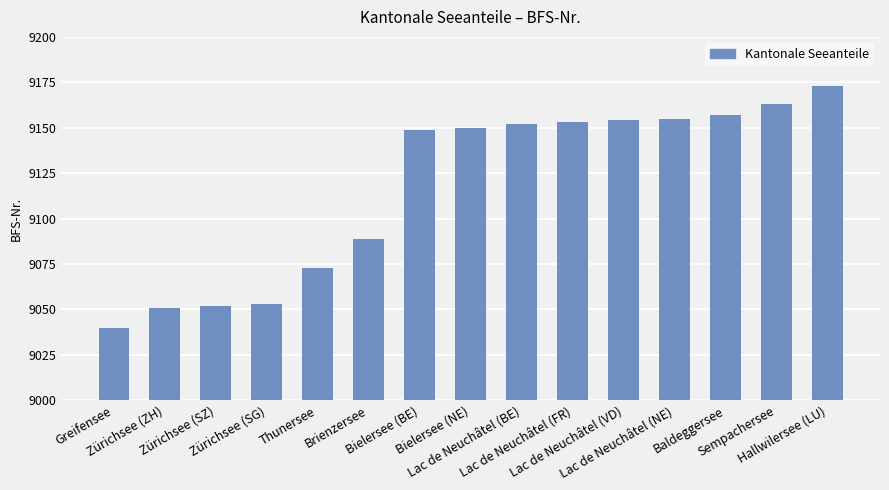

What is the sum of all values?

136764